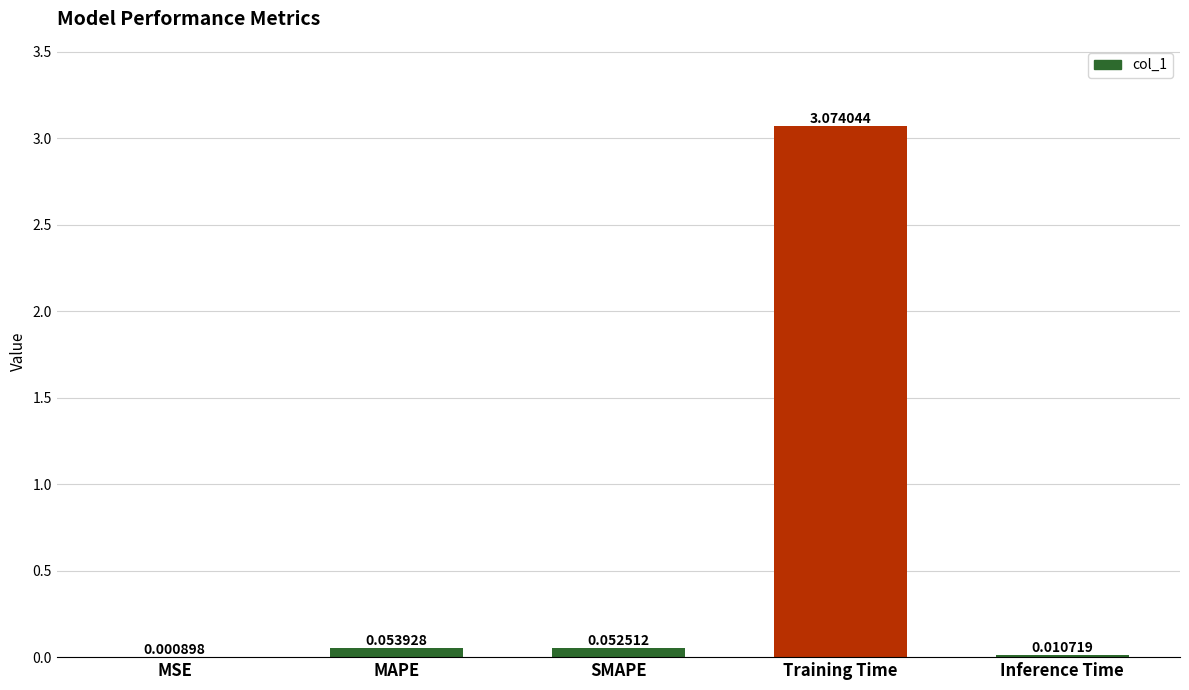

Which has a higher value, MAPE or Inference Time?

MAPE